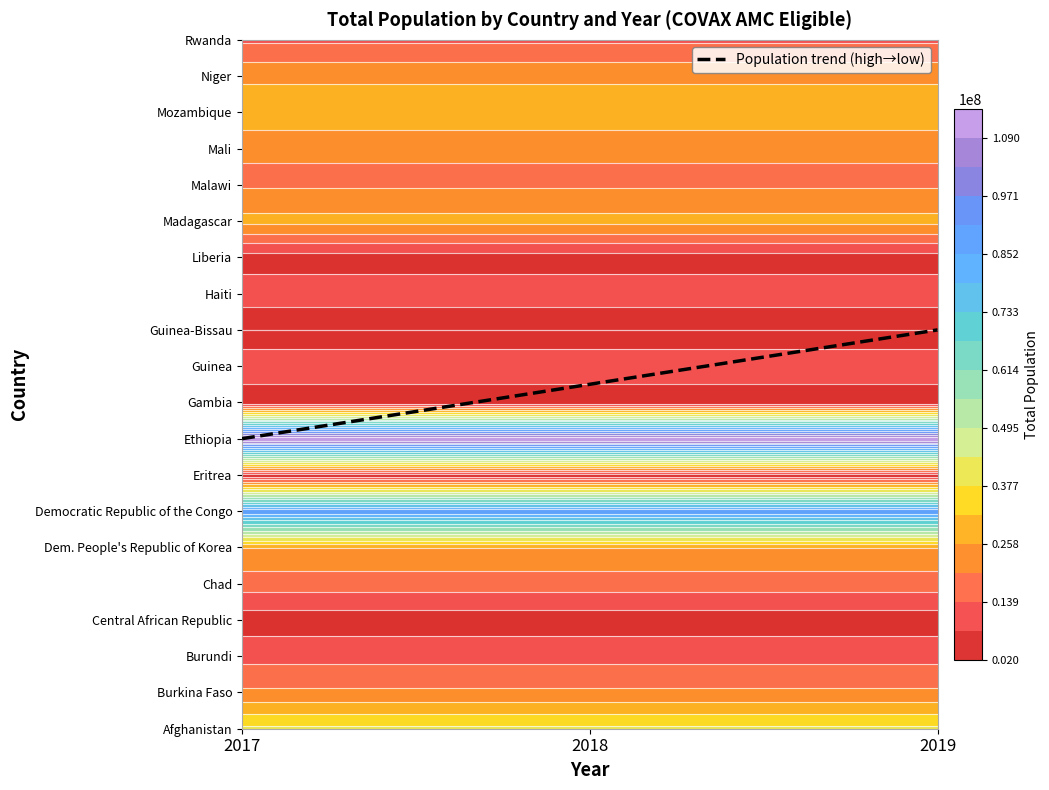

At which label is the value closest to 9?

2018